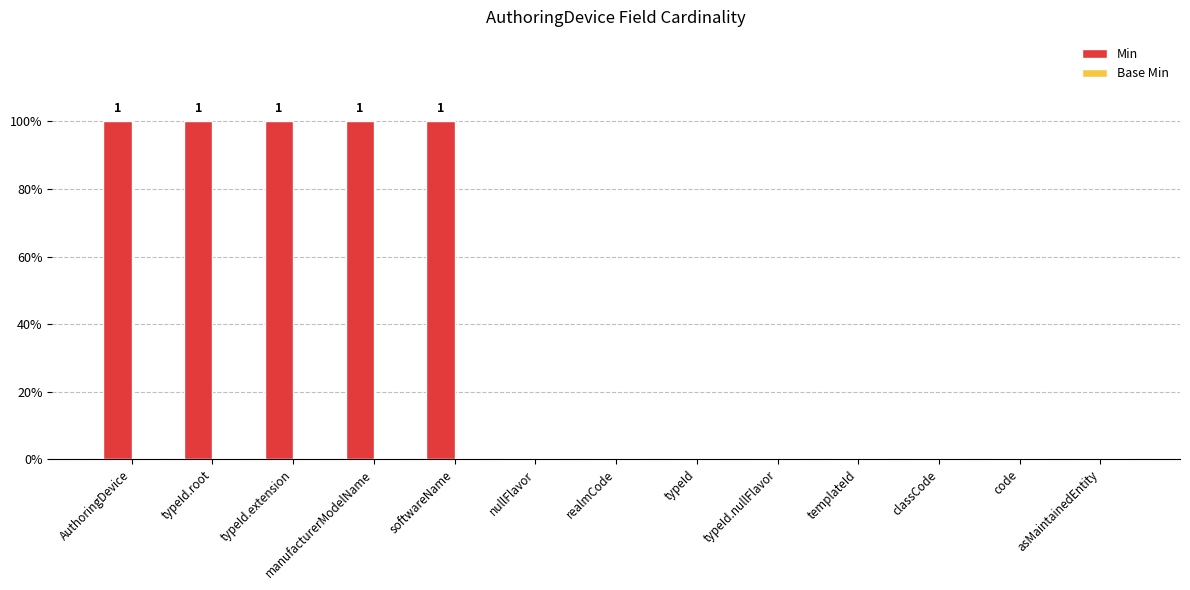

How many categories are shown in the chart?

13